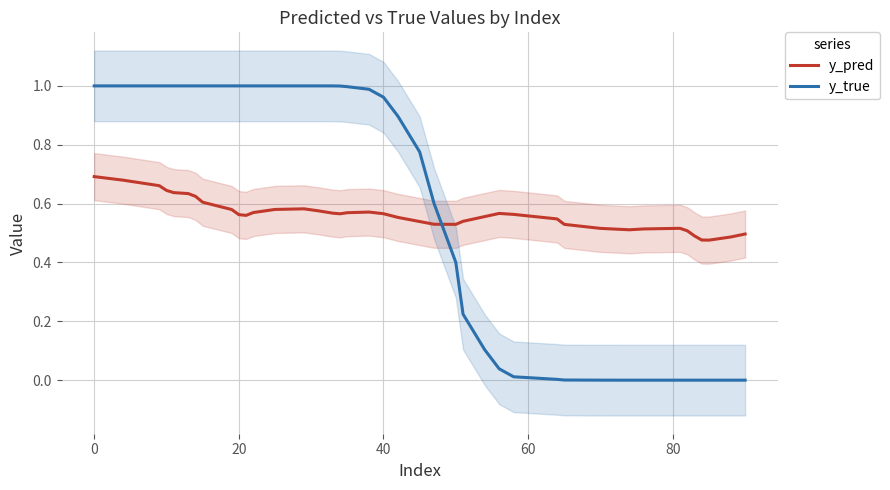

True or false: y_pred and y_true cross at least once.

True